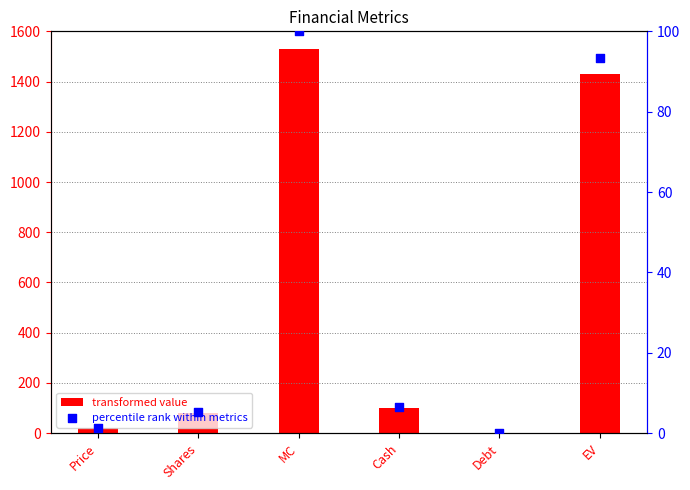

Which series contains the highest Y value?

col_13